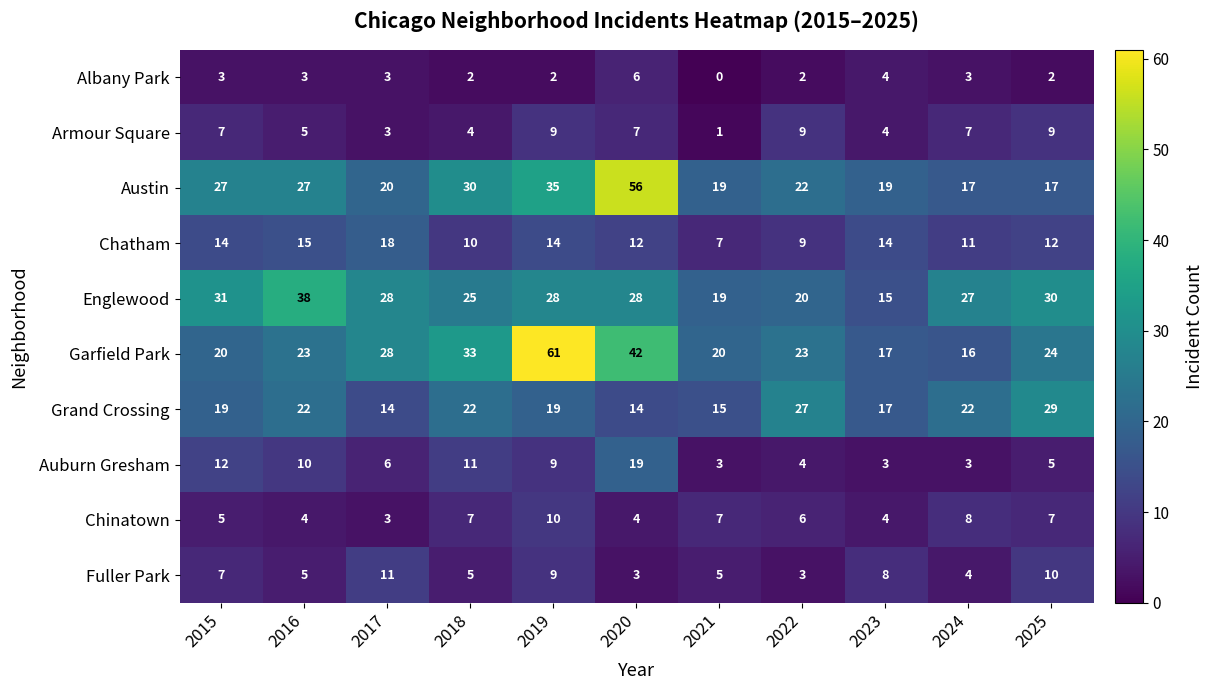

Rank the series by their maximum value, from lowest to highest.

Albany Park, Armour Square, Chinatown, Fuller Park, Chatham, Auburn Gresham, Grand Crossing, Englewood, Austin, Garfield Park